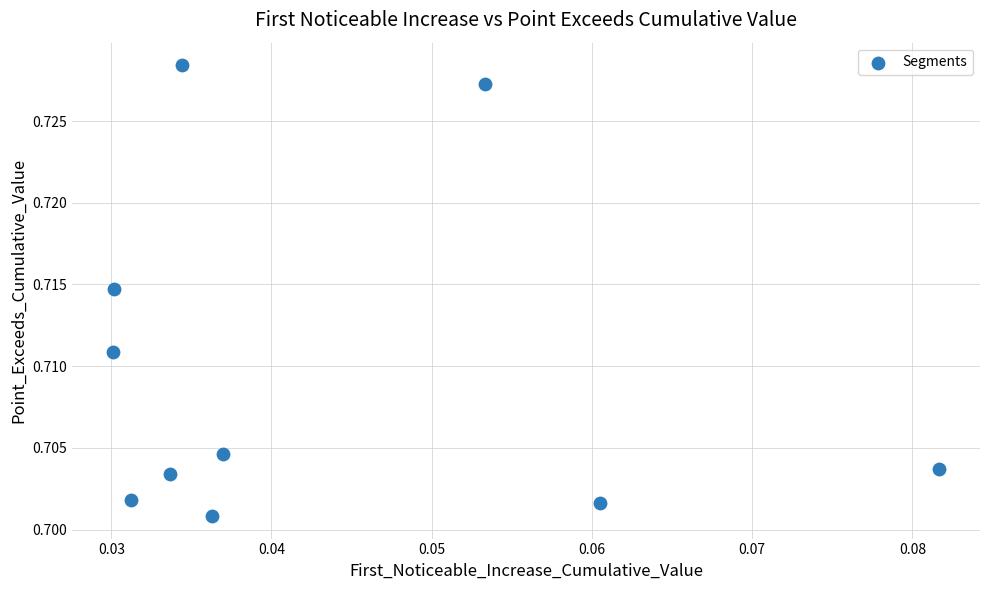

Count the number of points in this scatter plot.

10